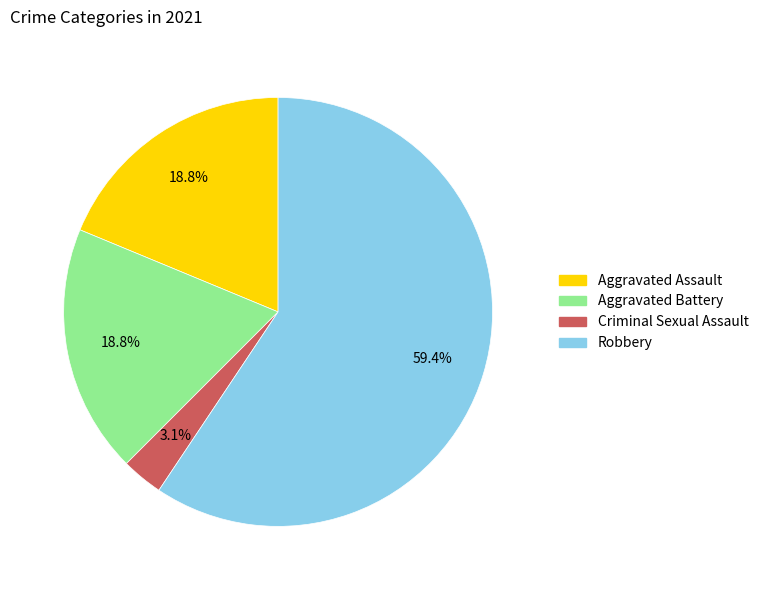

Do Aggravated Assault and Robbery together represent more than half of the pie?

Yes